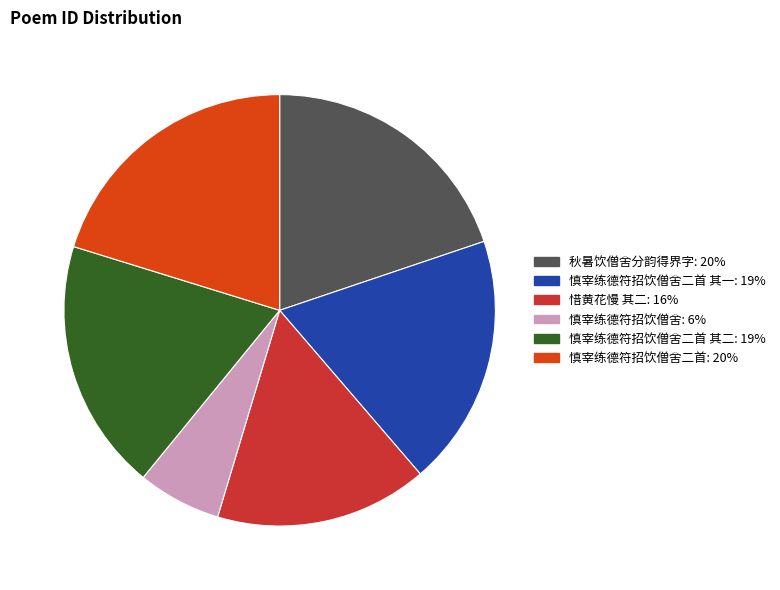

To the nearest percent, what portion does 慎宰练德符招饮僧舍 represent?

6%